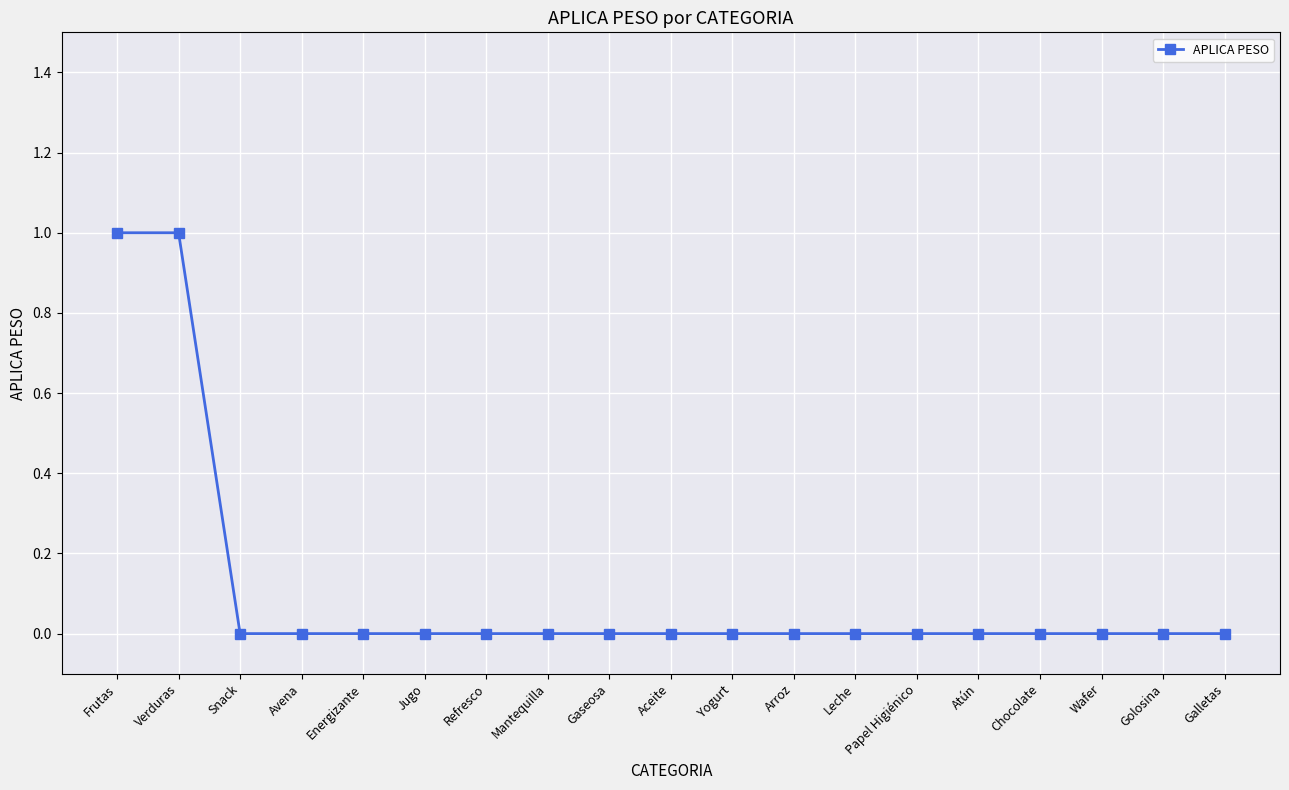

Read the value at Verduras.

1